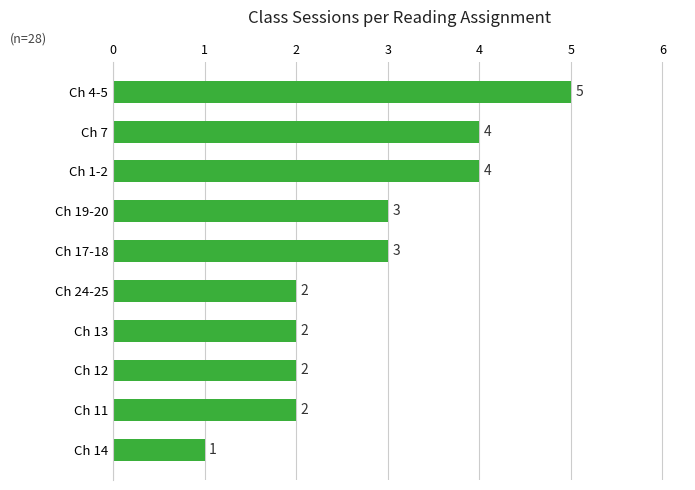

Is it true that the value at Ch 24-25 is 2?

True